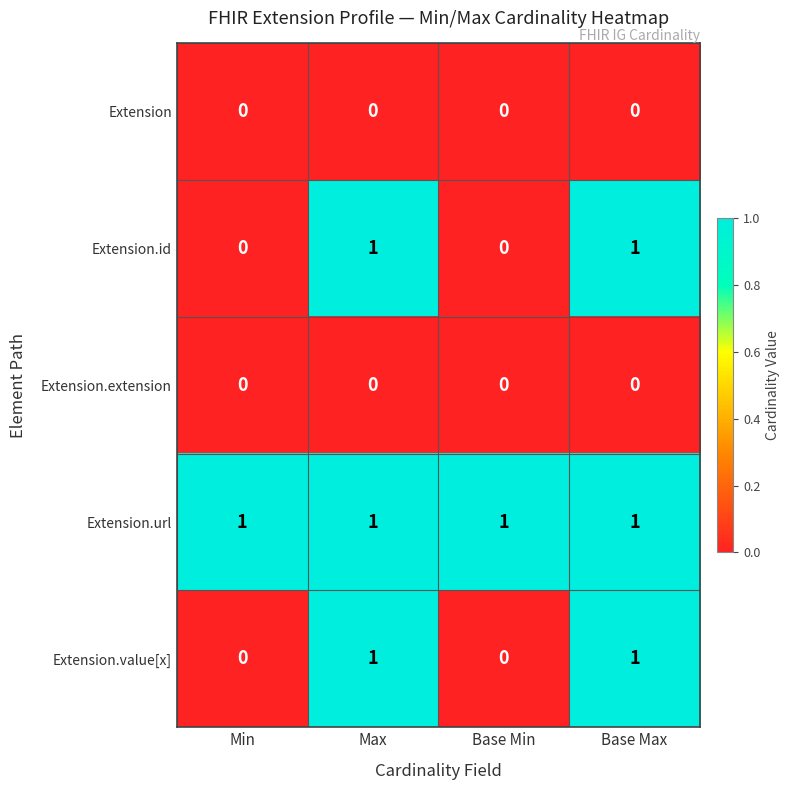

The Extension.url series shows 1 at Base Min. True or false?

True